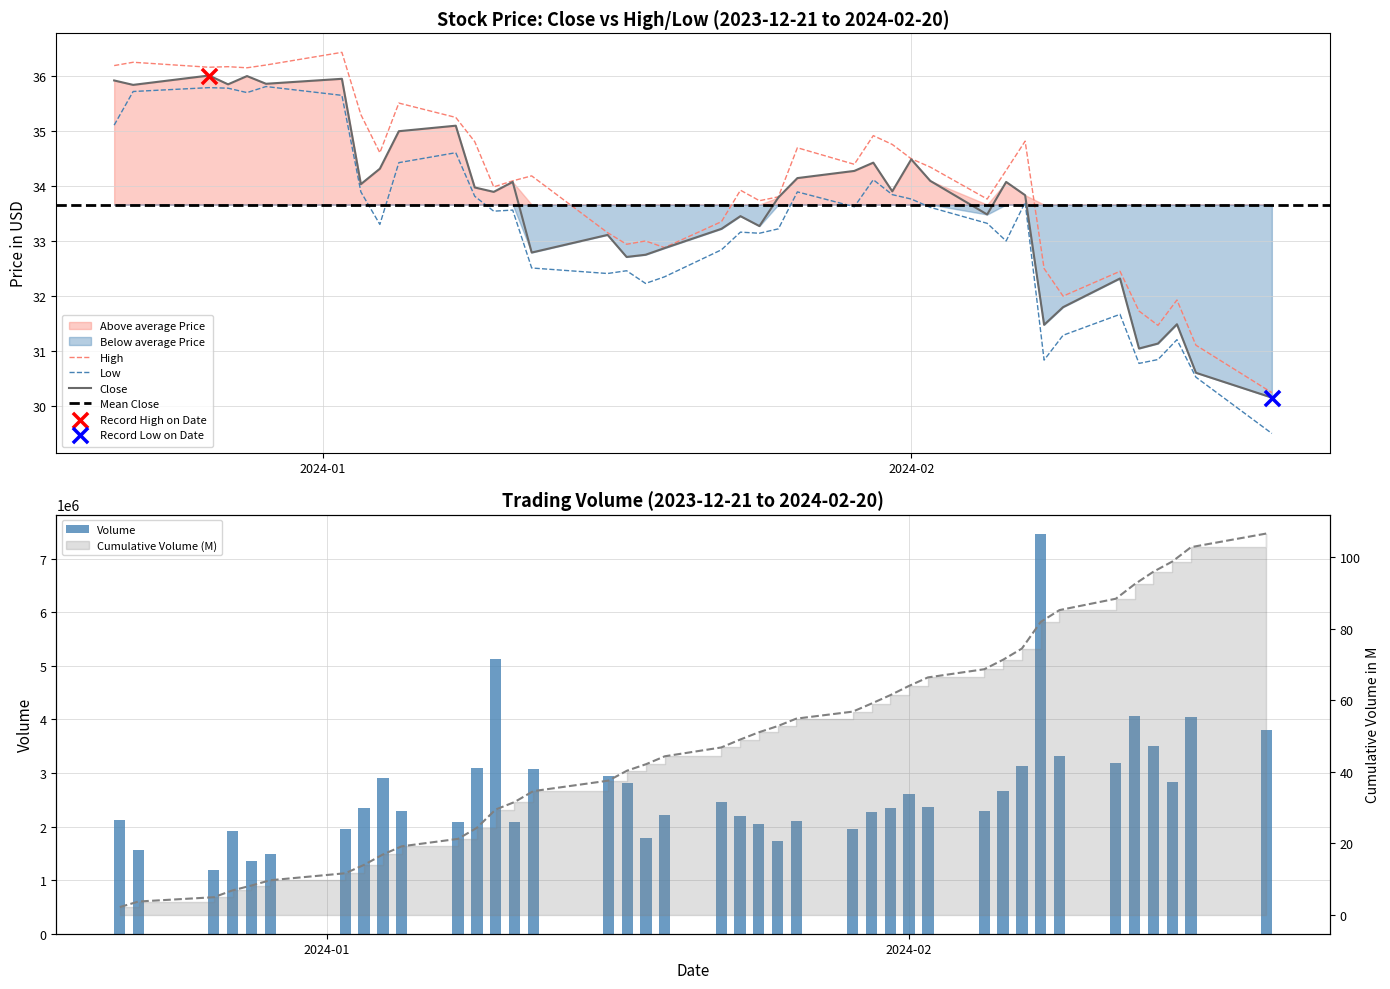

True or false: High and Low cross at least once.

False